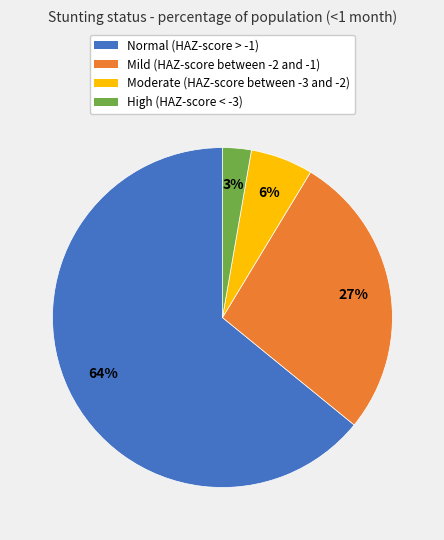

Combined, do Moderate (HAZ-score between -3 and -2) and High (HAZ-score < -3) account for over 50%?

No